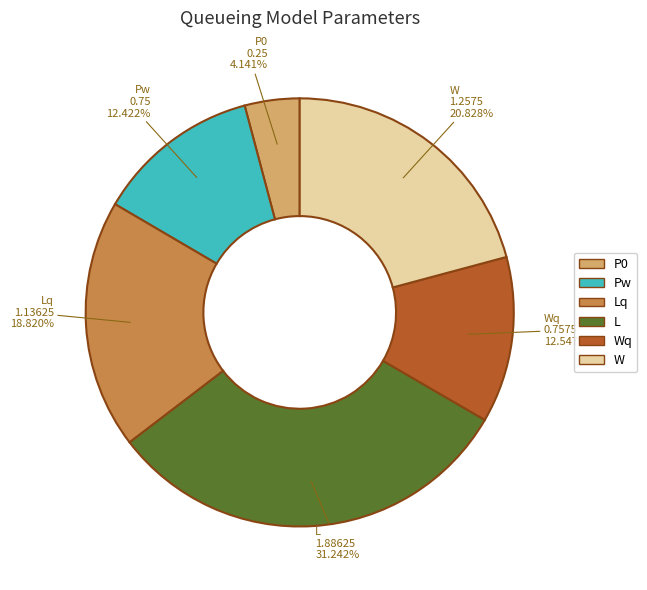

To the nearest percent, what portion does Lq represent?

19%